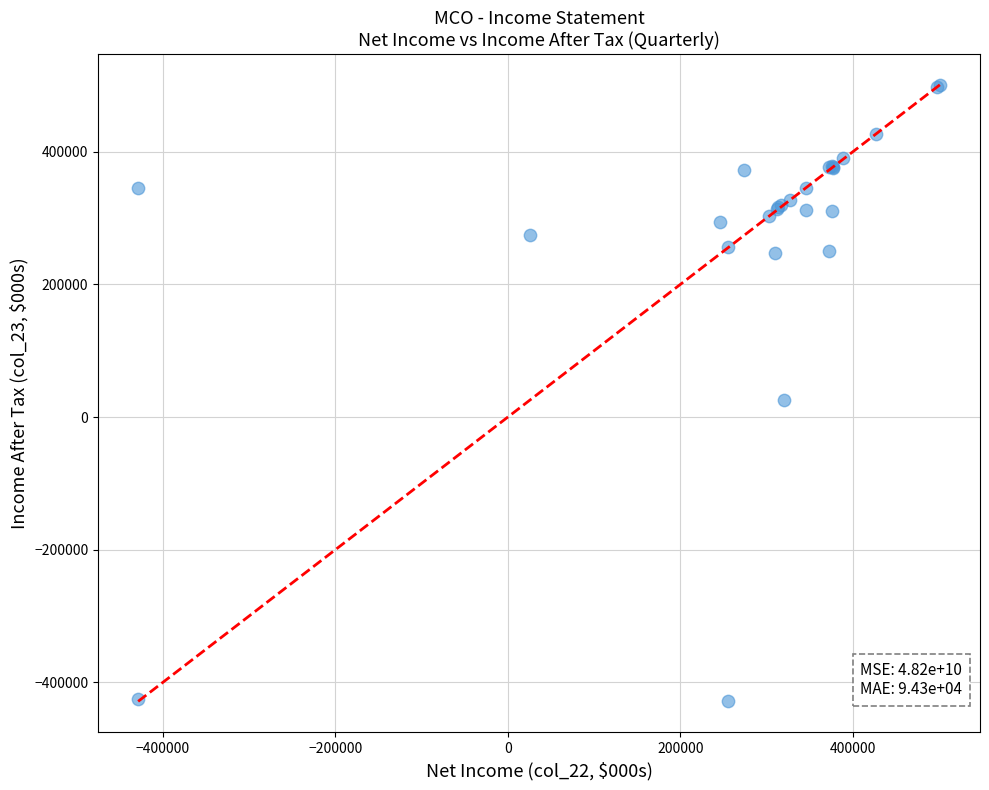

What Y value in the scatter plot is closest to 36200?

25500